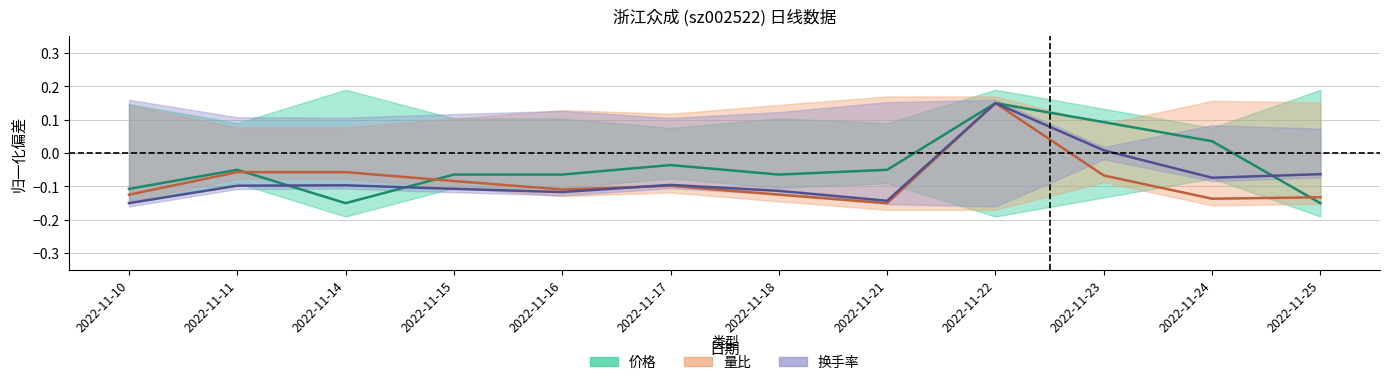

Which series changed the most between 2022-11-16 and 2022-11-25?

价格